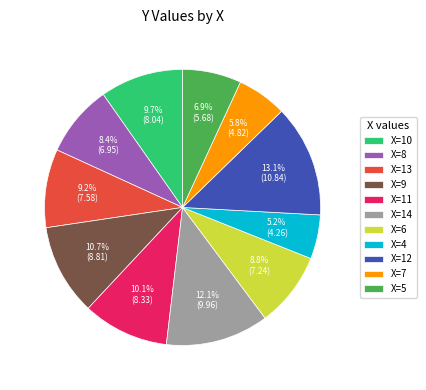

What is the ratio of the value at X=14 to the value at X=9?

1.1